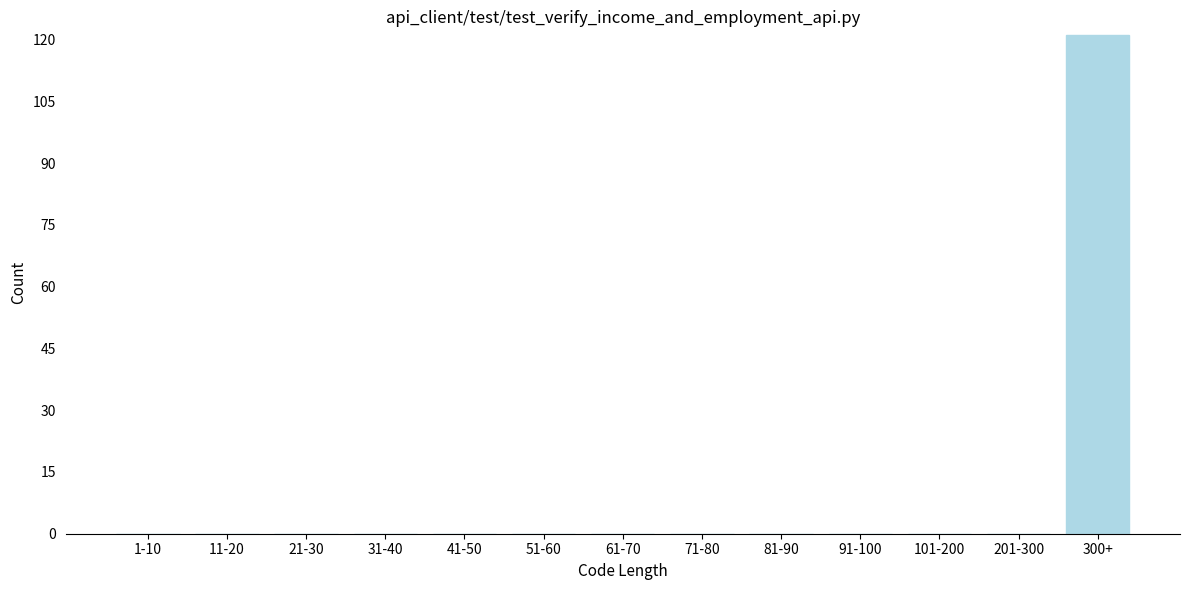

Reading left to right, extract all data points from this chart.

1-10=0	11-20=0	21-30=0	31-40=0	41-50=0	51-60=0	61-70=0	71-80=0	81-90=0	91-100=0	101-200=0	201-300=0	300+=121